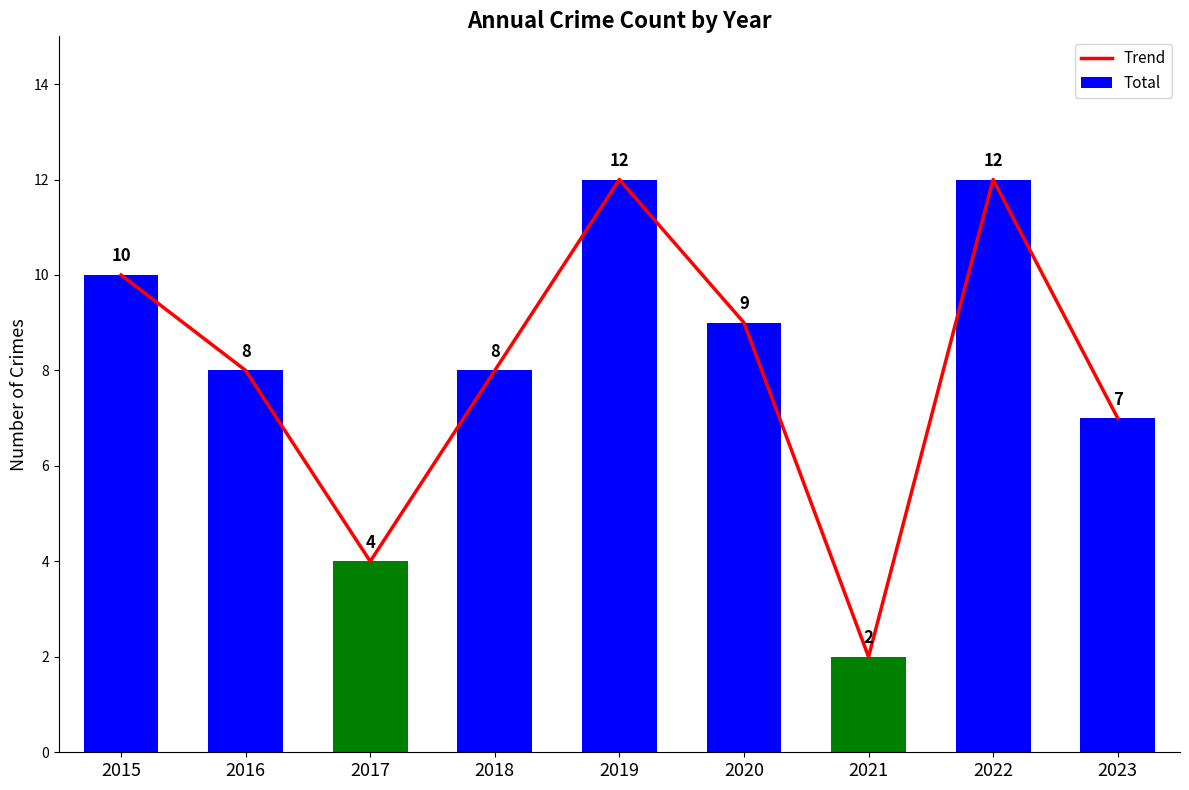

List the labels in order of Trend value, largest first.

2019, 2022, 2015, 2020, 2016, 2018, 2023, 2017, 2021